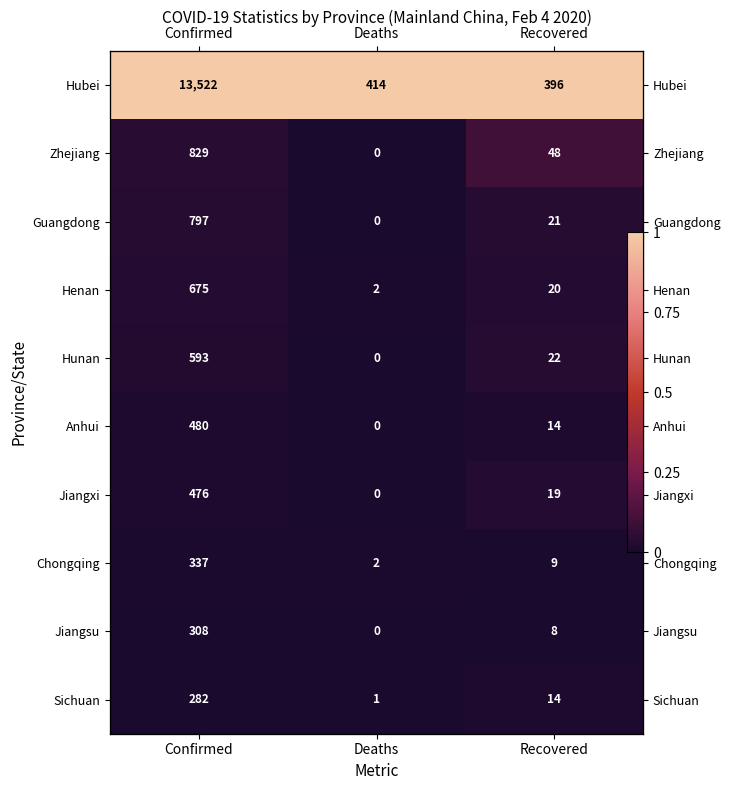

How many series are shown in this chart?

10